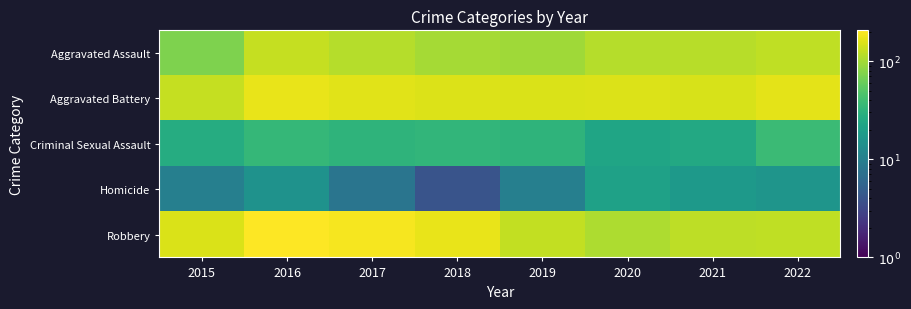

Which label corresponds to the largest value in the chart?

2016